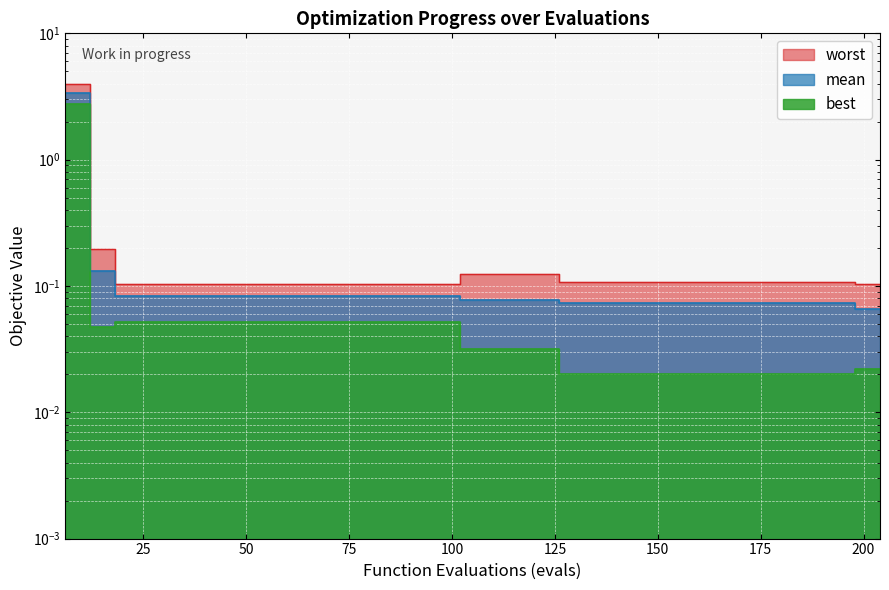

What is the average value of the best series?

0.2